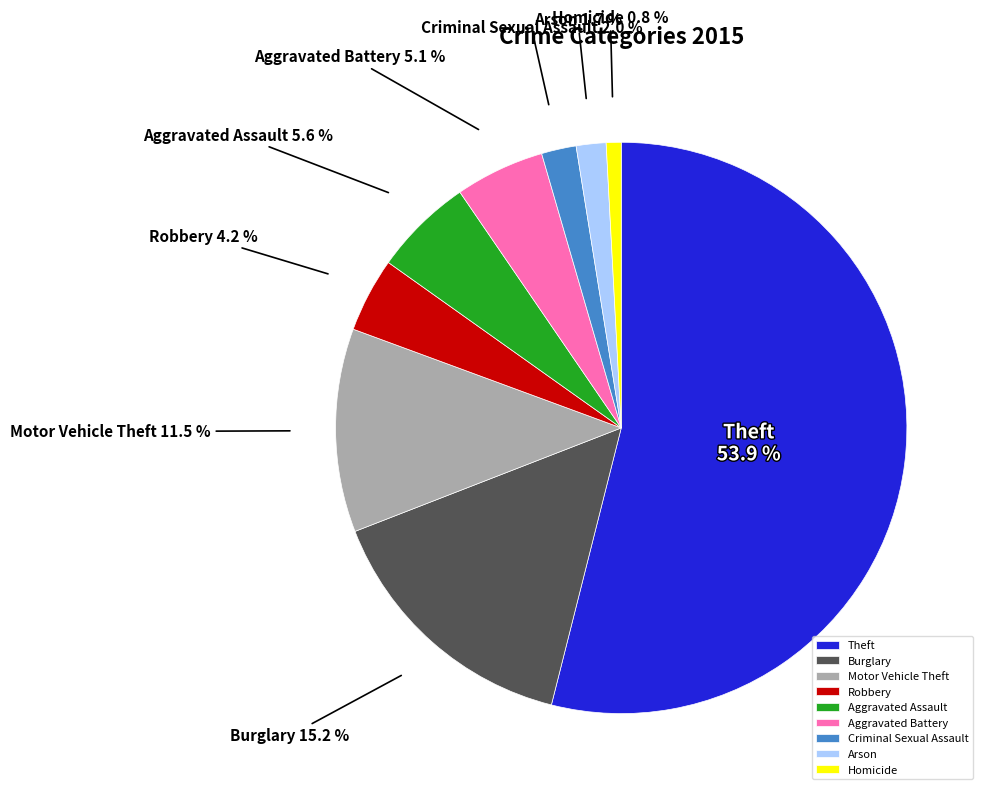

Which has a higher value, Criminal Sexual Assault or Aggravated Battery?

Aggravated Battery